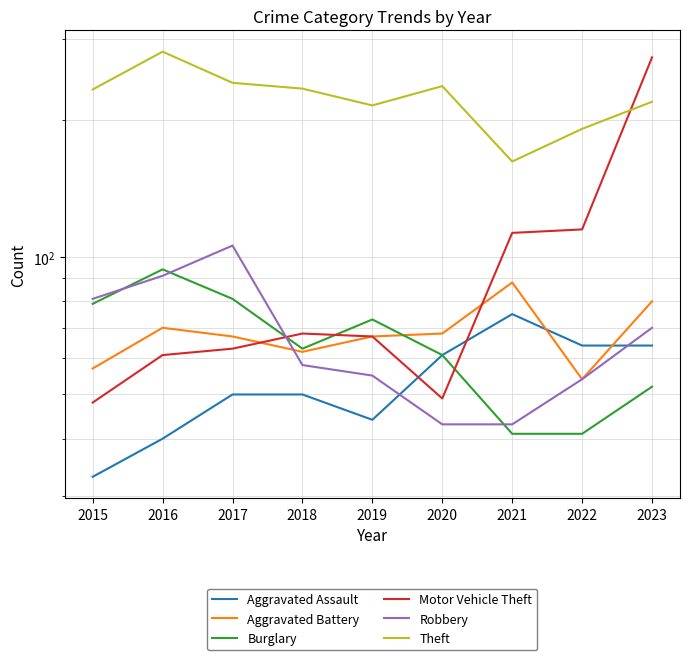

Which series has the largest range (max minus min)?

Motor Vehicle Theft